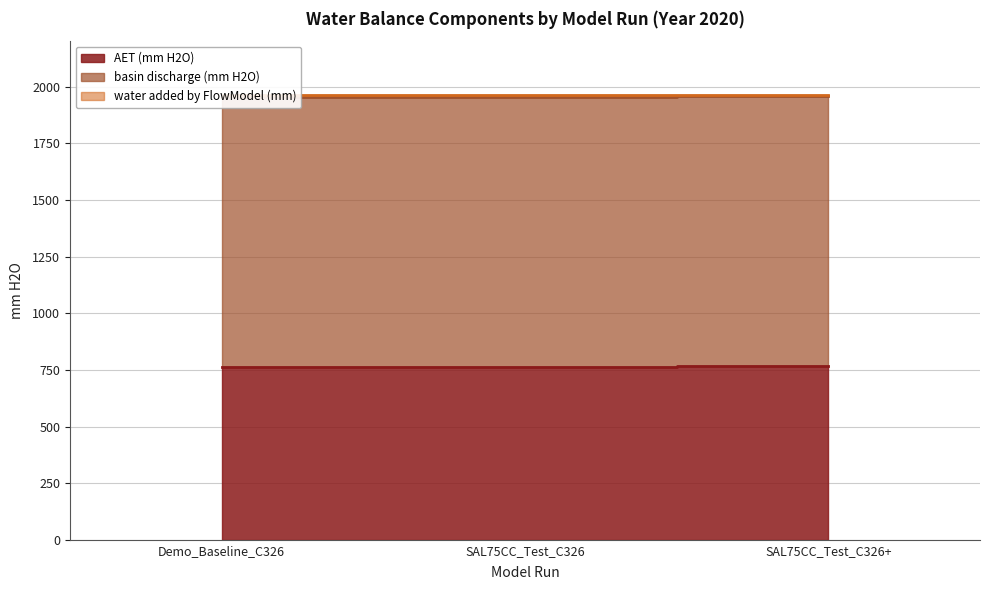

What is the total value across all series at SAL75CC_Test_C326?

4683.9